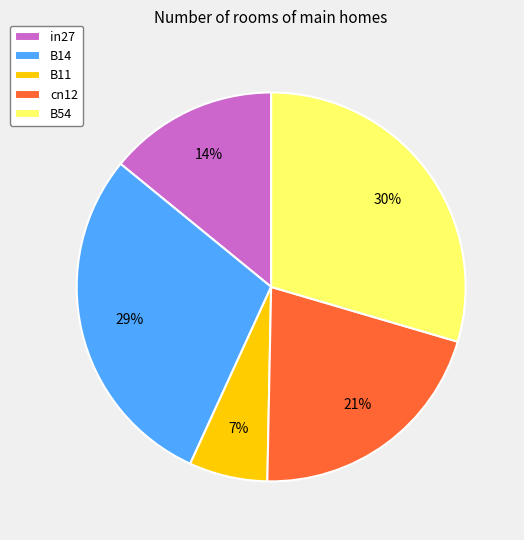

Which slice is the smallest?

B11